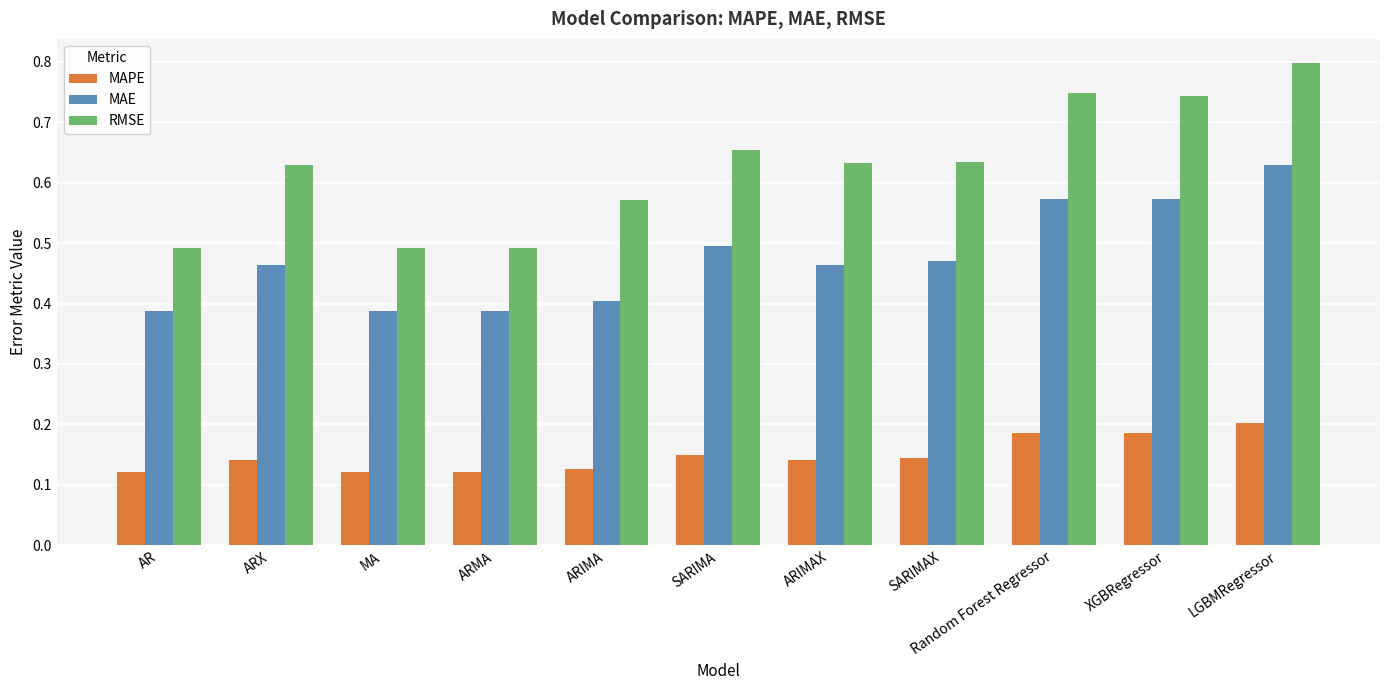

What is the sum of the RMSE values at AR and Random Forest Regressor?

1.2